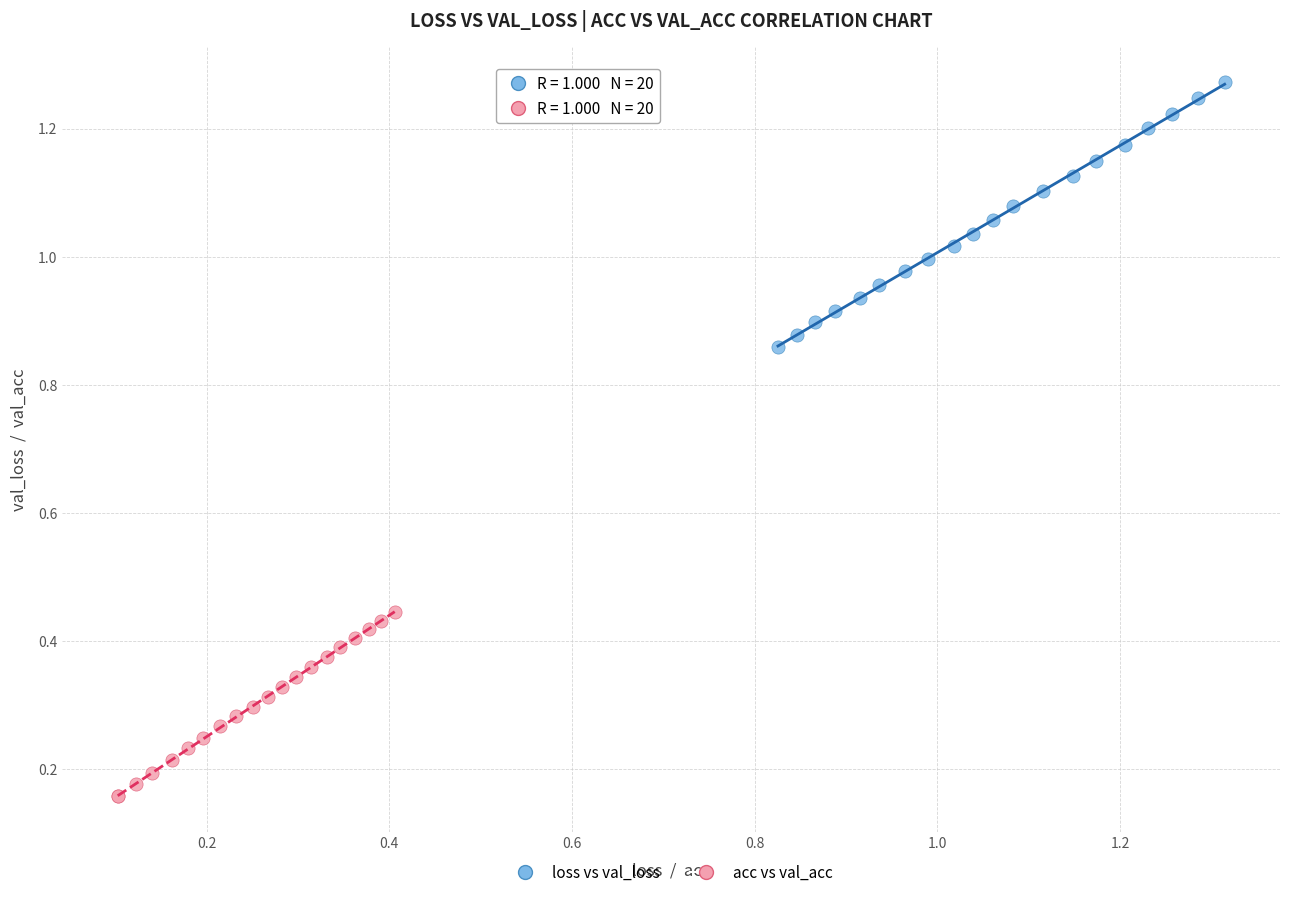

What are all the series names shown in the legend?

loss vs val_loss, acc vs val_acc